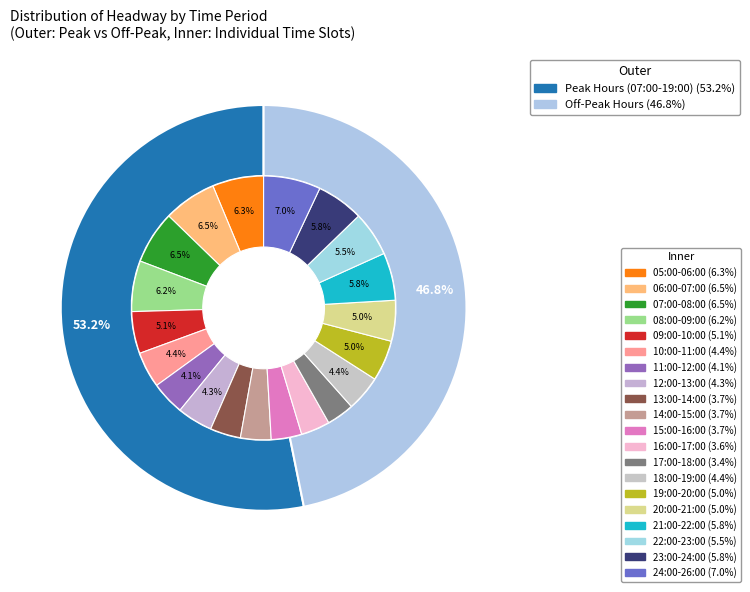

Count the number of slices in the pie.

20